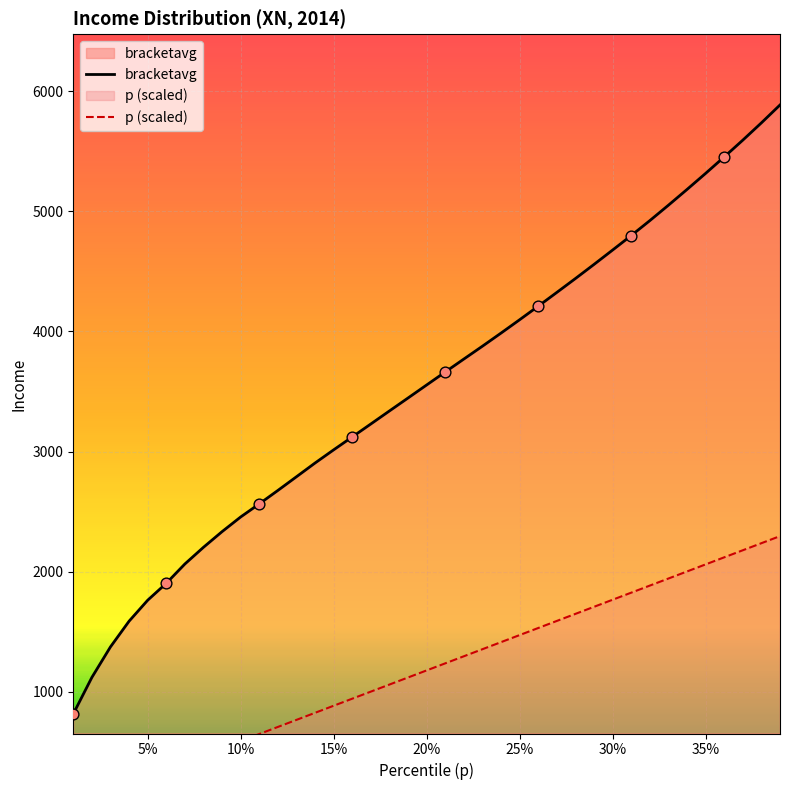

What is the maximum value for bracketavg?

5885.6